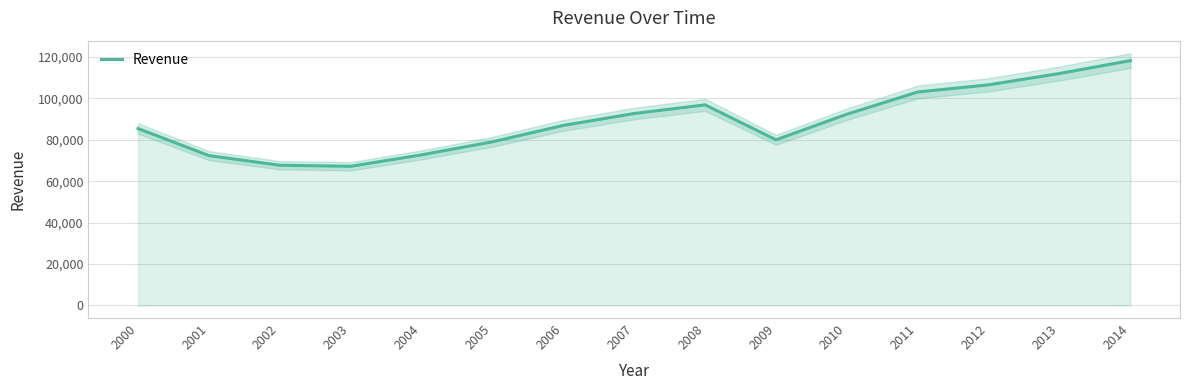

What is the average value?

88902